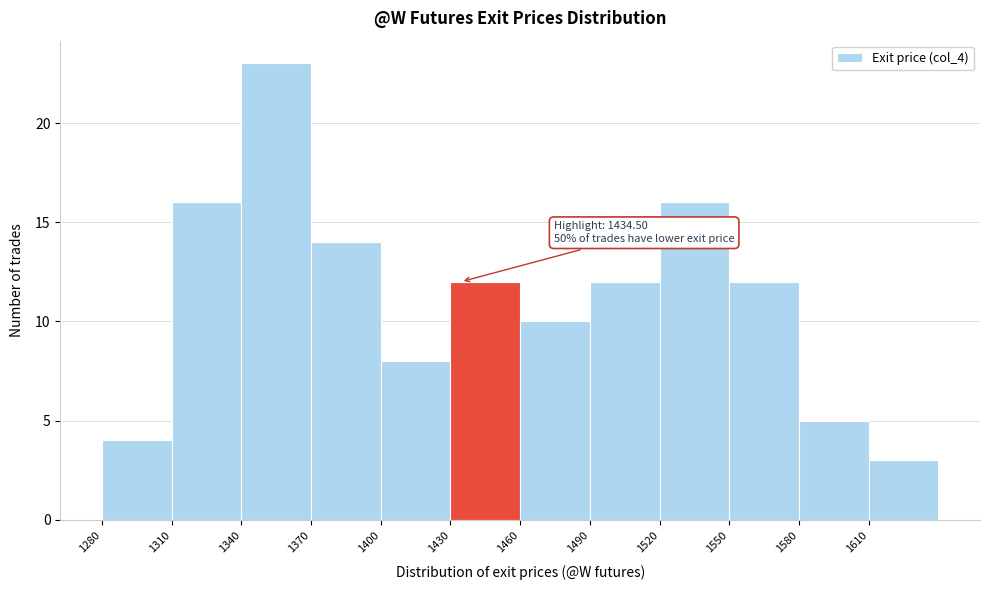

Over which range of the x-axis is the bar tallest?

1340 to 1370